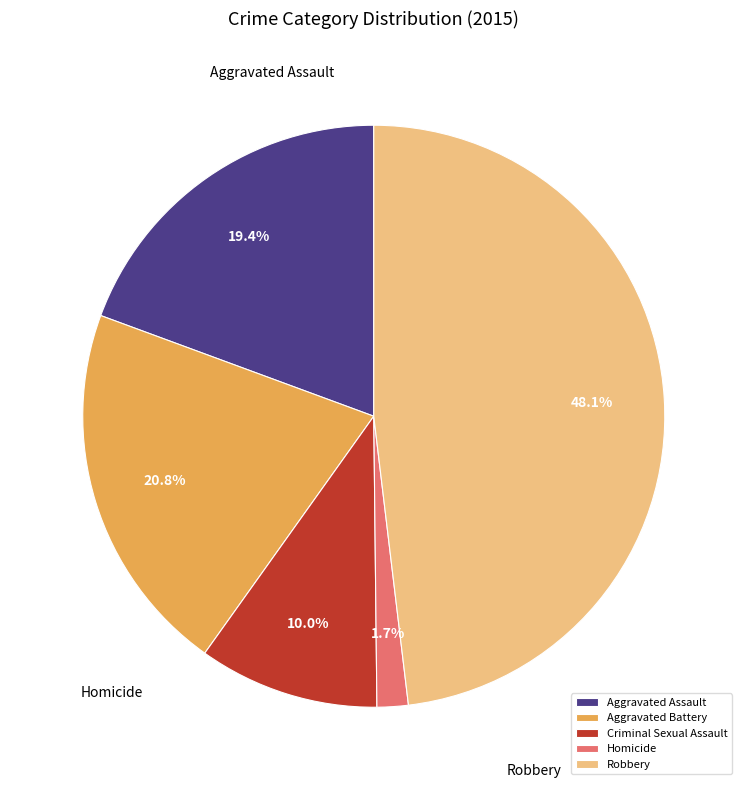

Which slice is the largest?

Robbery